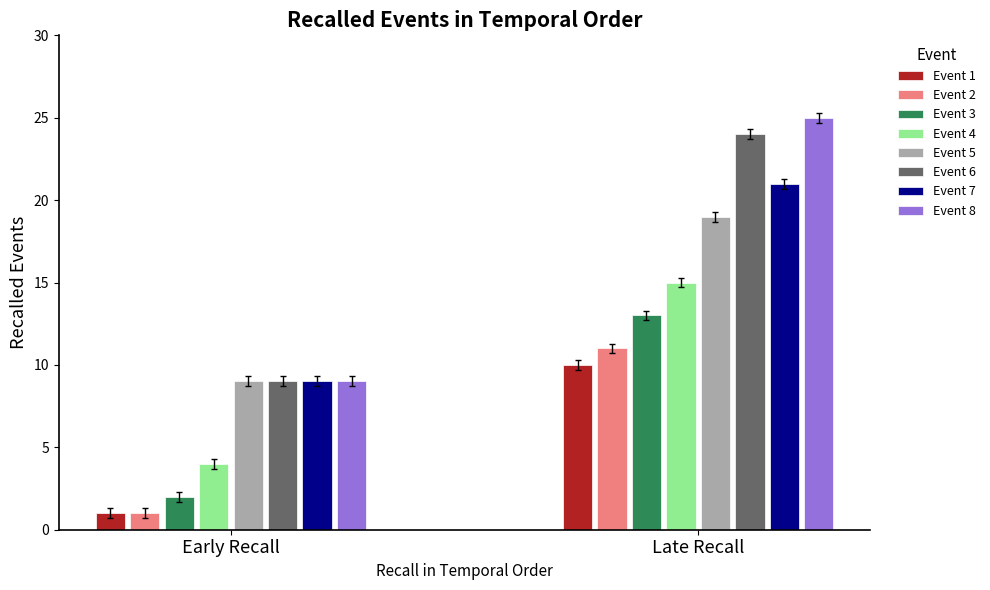

Read the value at 8-9, to the nearest 5.

10